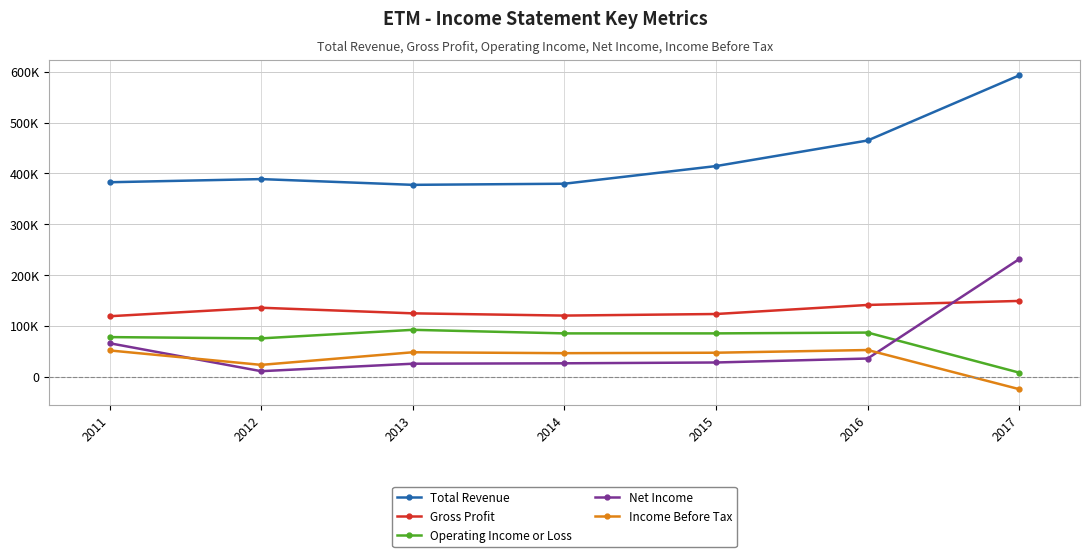

What is the total value across all series at 2012?

635700